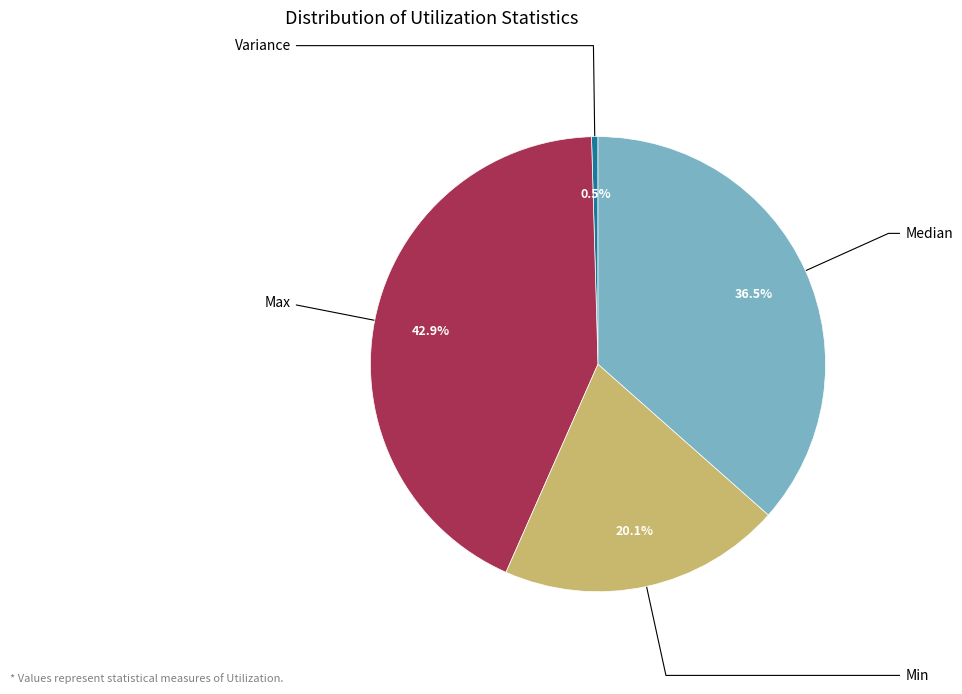

Is there any slice that represents more than half of the pie?

No